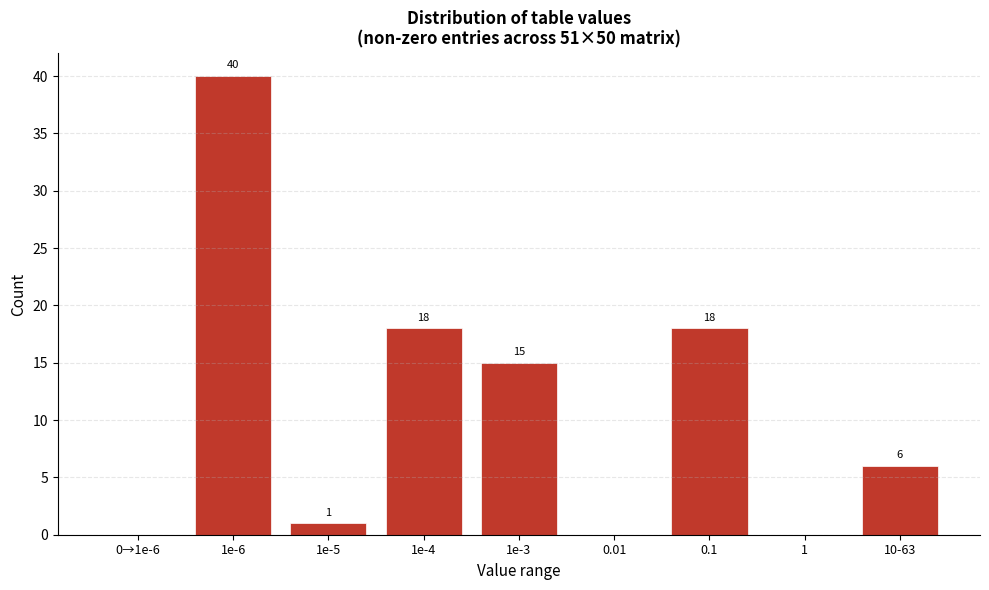

Reading left to right, extract all data points from this chart.

0→1e-6=0	1e-6=40	1e-5=1	1e-4=18	1e-3=15	0.01=0	0.1=18	1=0	10-63=6